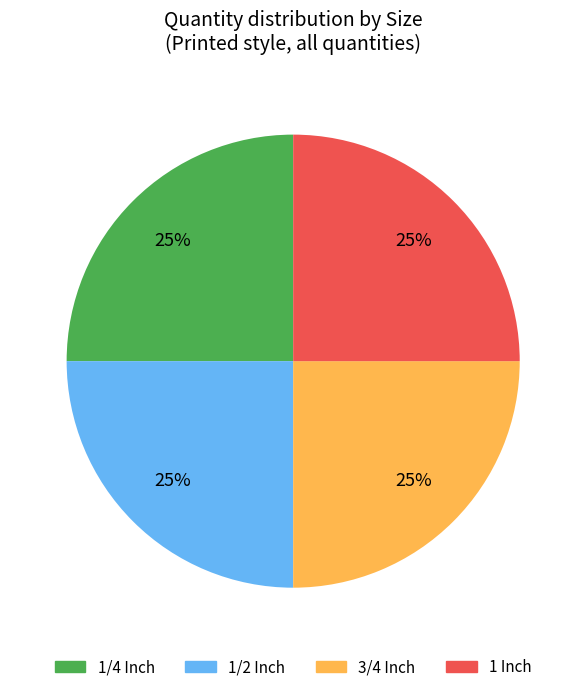

Approximately how many times larger is the value at 3/4 Inch compared to 1/2 Inch?

1.0